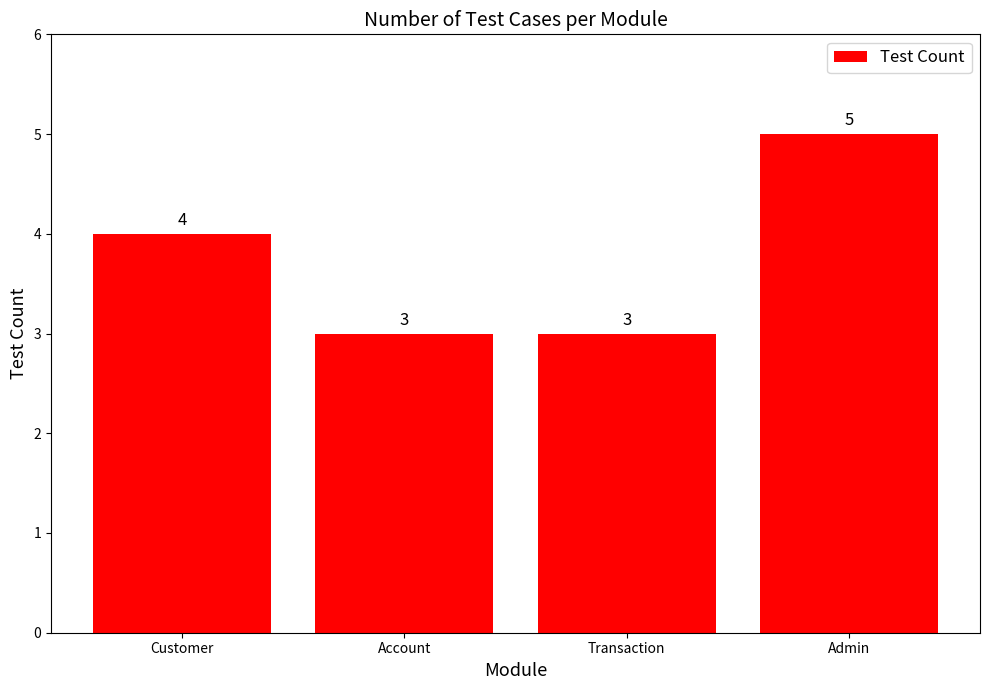

Are the bars grouped side by side (vs. stacked)?

No